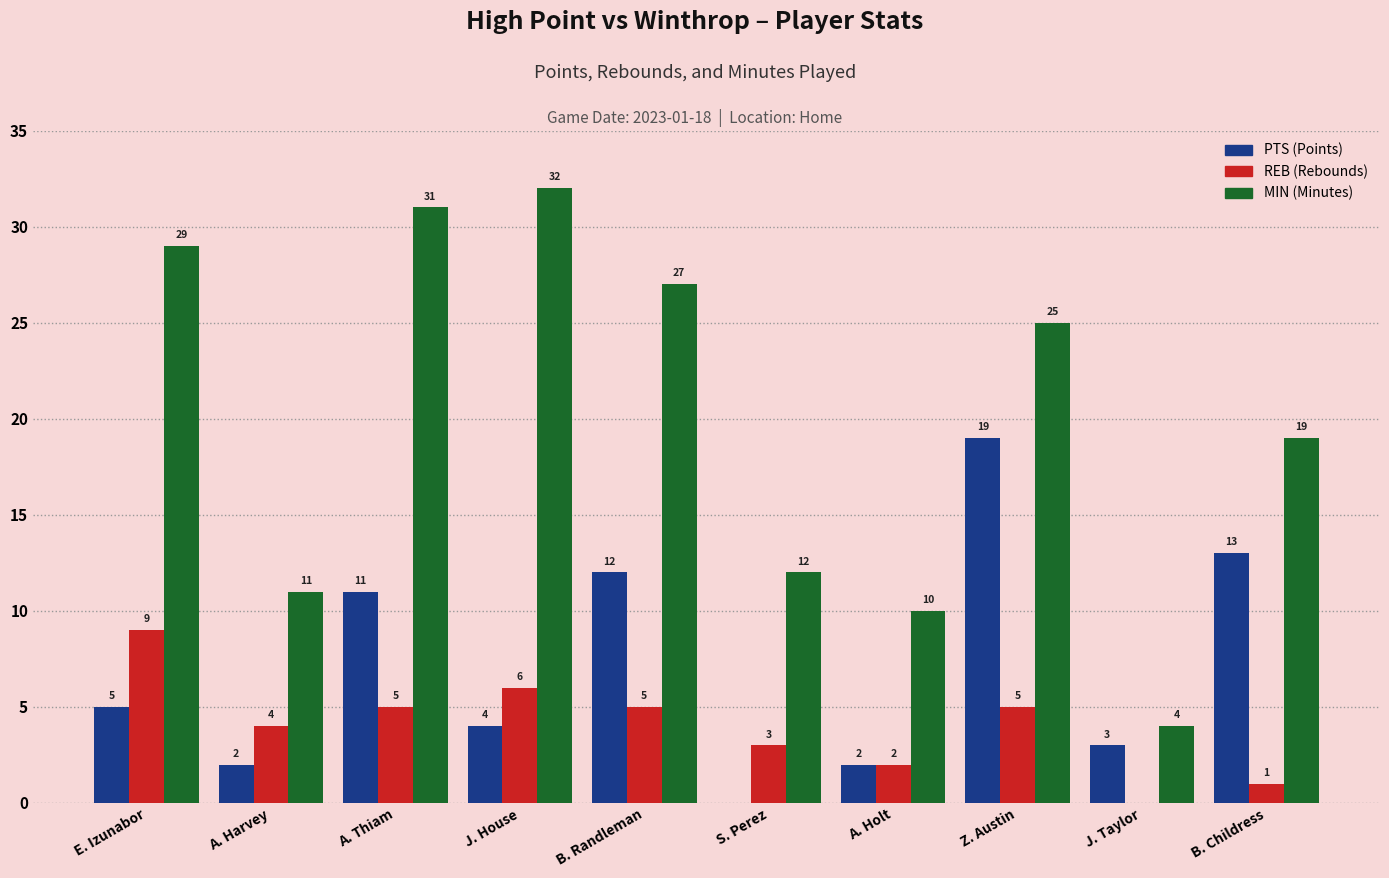

At which category is the sum across all series the highest?

Z. Austin